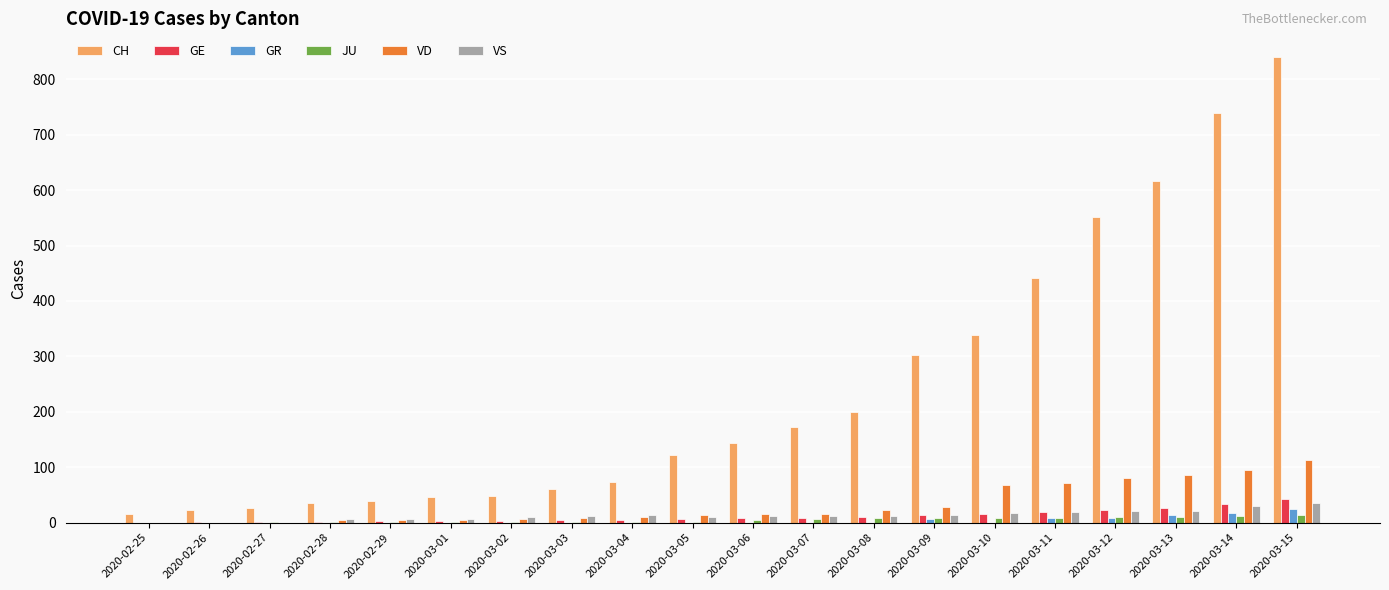

At which category is the sum across all series the highest?

2020-03-15